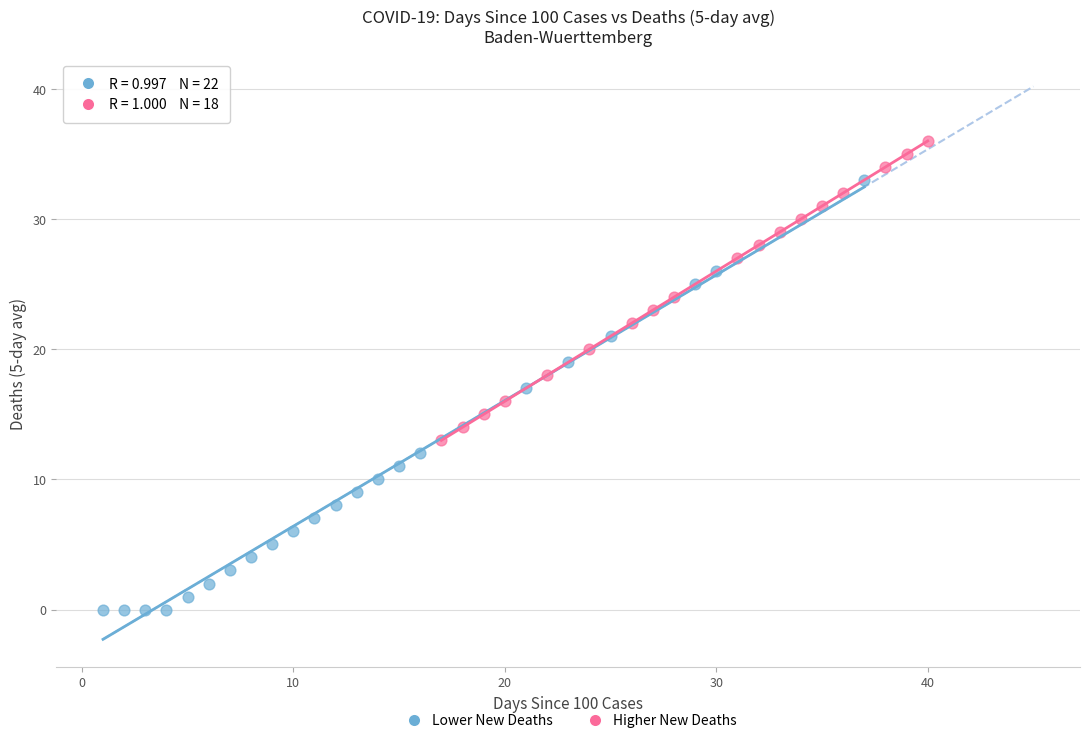

What are all the series names shown in the legend?

Lower New Deaths, Higher New Deaths